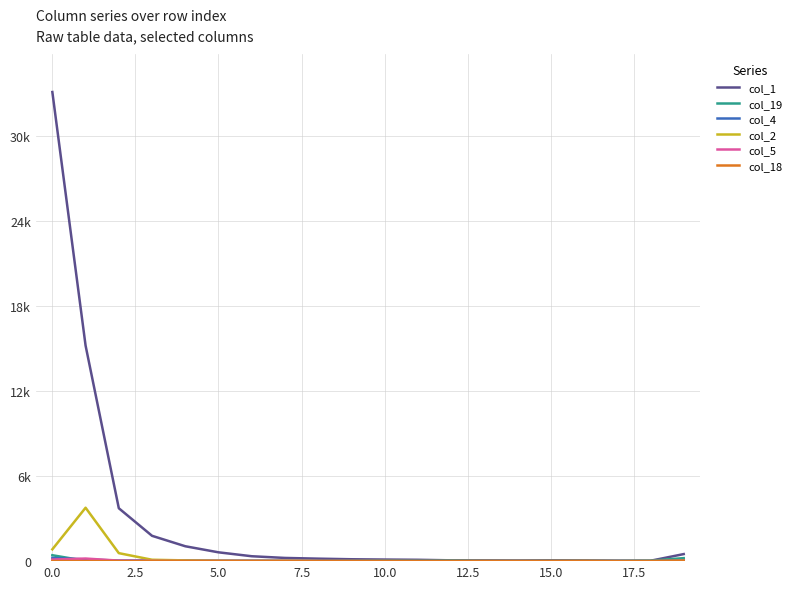

Does the chart display data point markers on the line(s)?

No